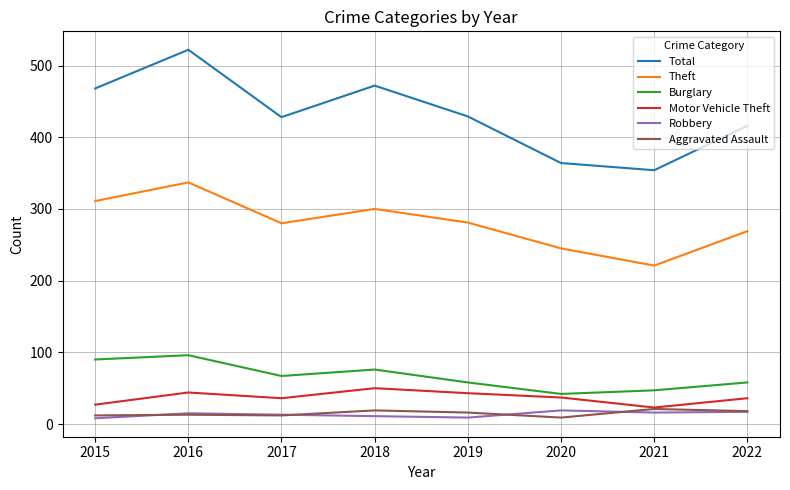

In Motor Vehicle Theft, how many points are lower than both neighbors (excluding endpoints)?

2